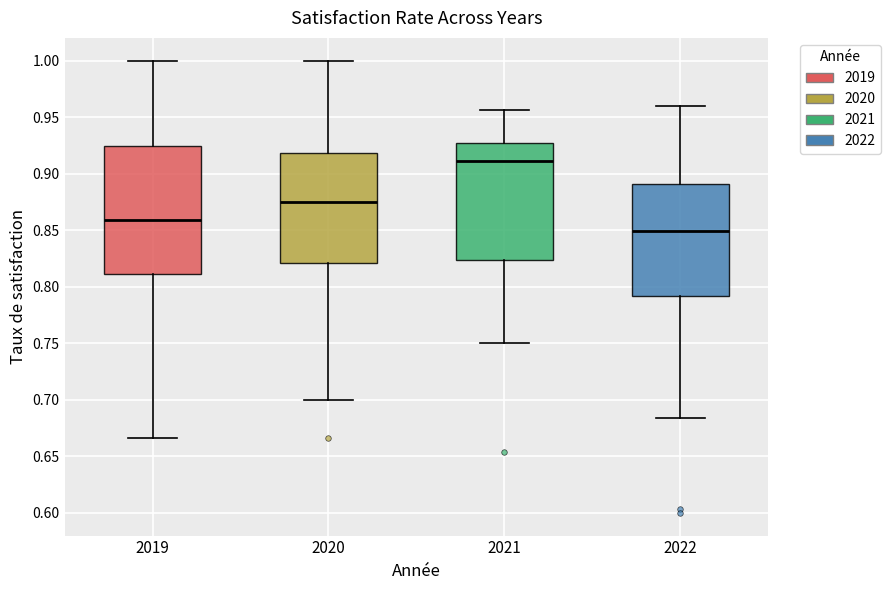

Which box is the tallest, from its lower edge to its upper edge?

2019